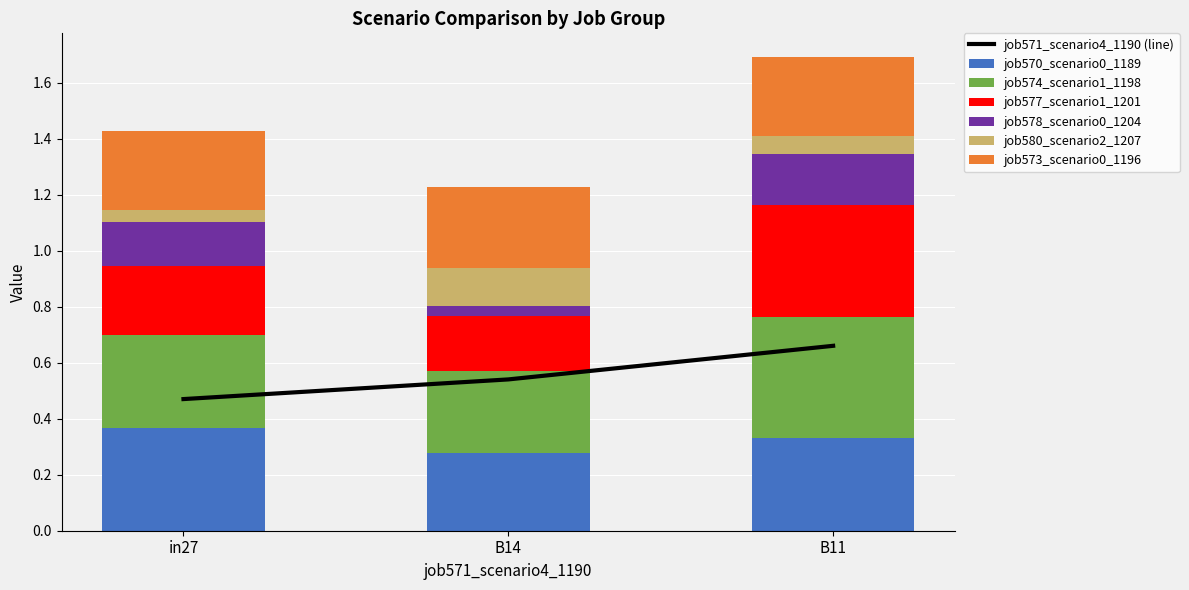

Is it true that job580_scenario2_1207 equals 0.0 at in27?

True